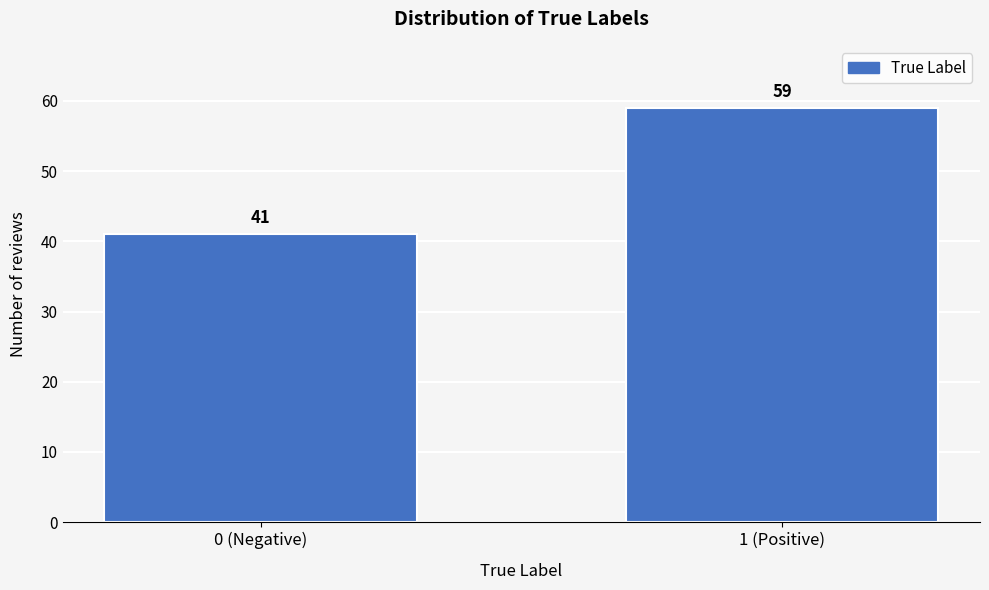

Reading left to right, what are all the values shown in this chart?

41	59